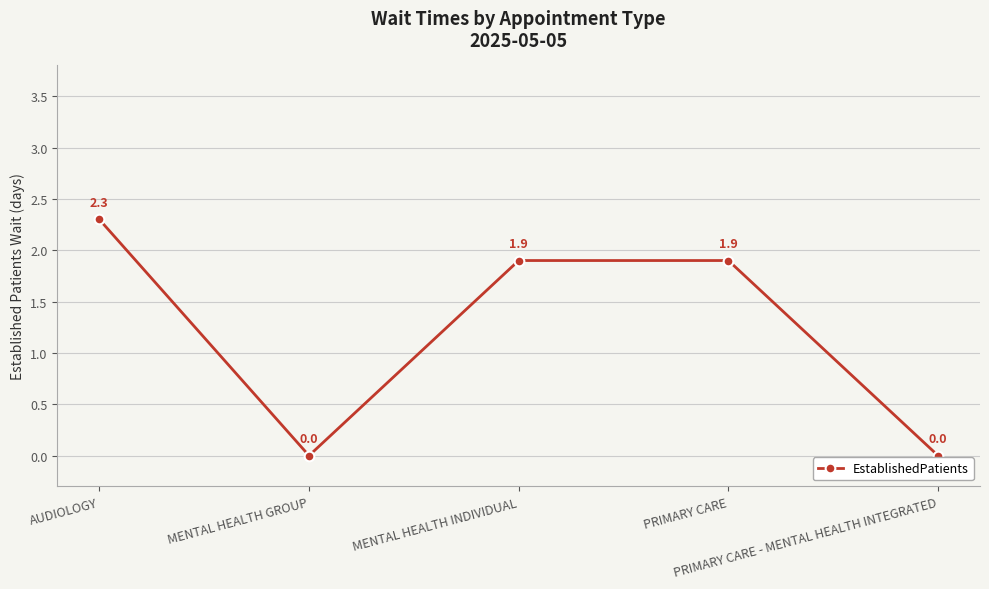

What is the maximum value shown in the chart?

2.3